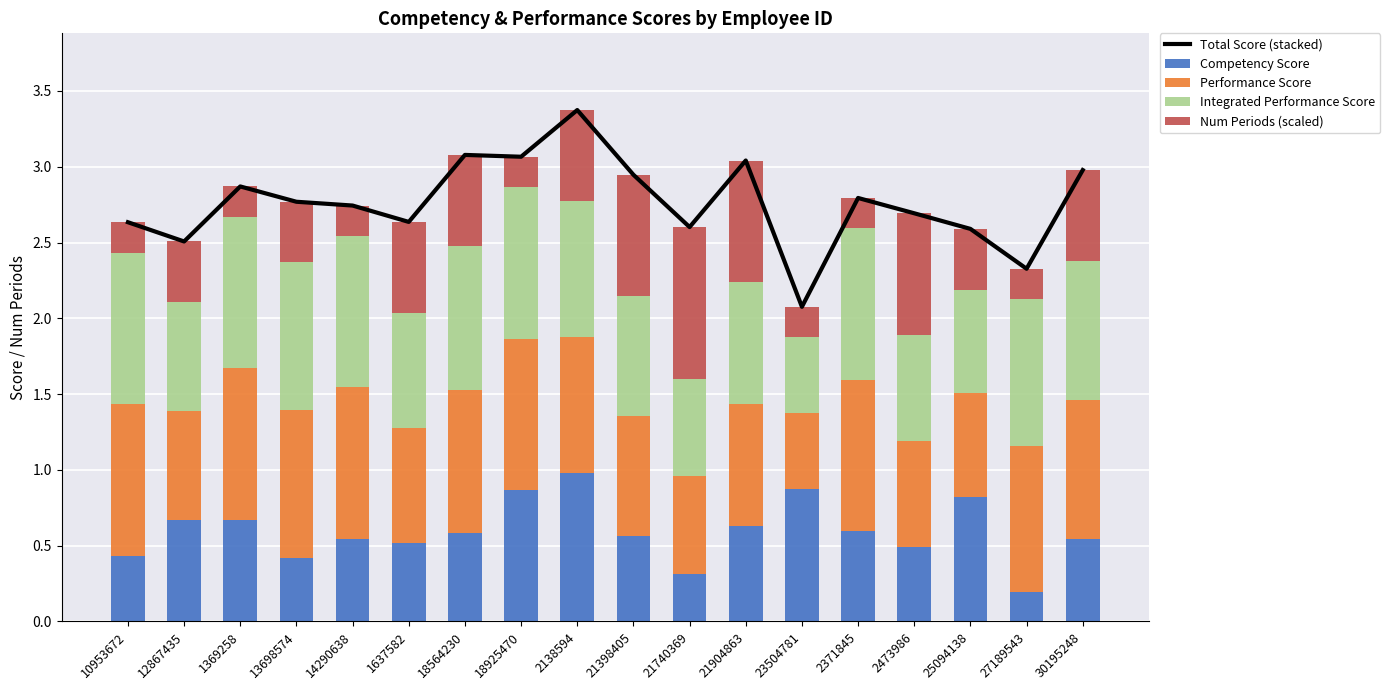

Count the number of data series in this chart.

5